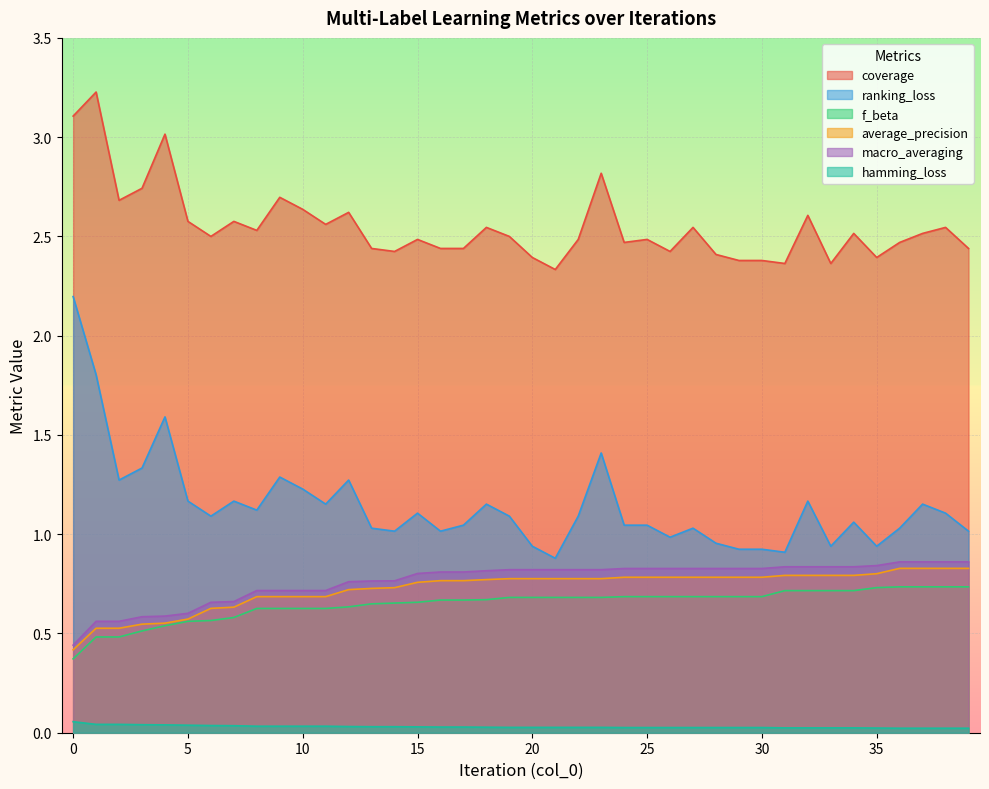

Which series changed the most between 33 and 35?

coverage